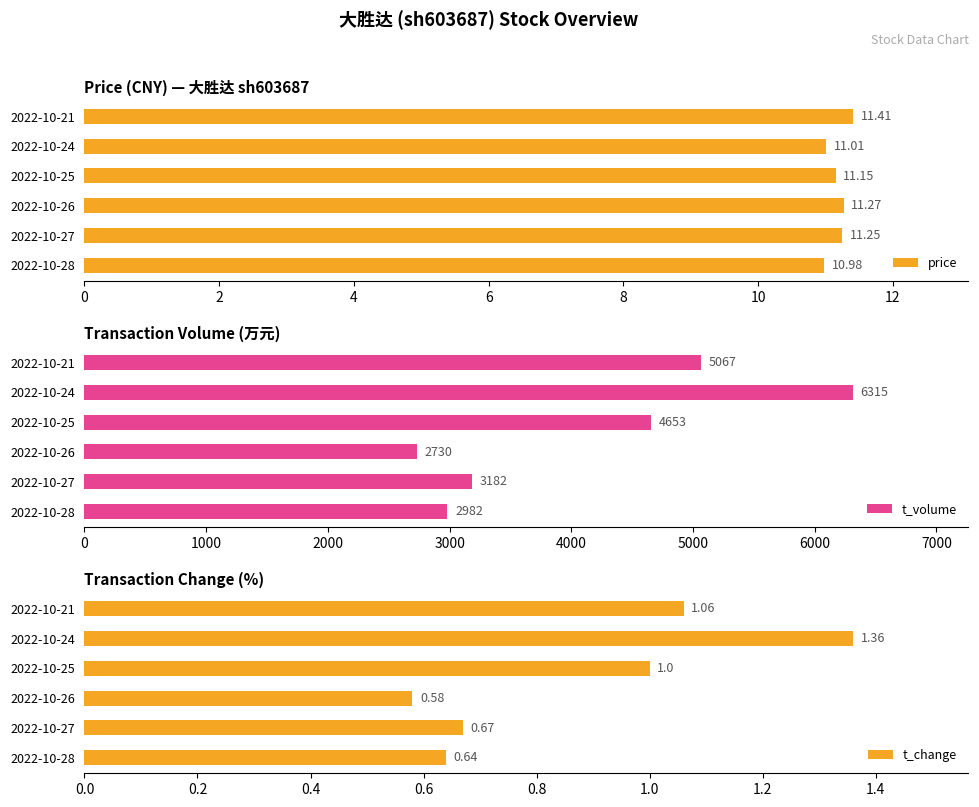

What is the difference between the second highest and minimum values in the price series?

0.3